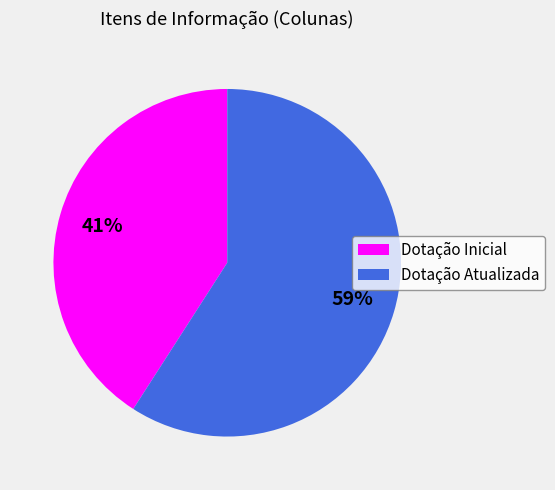

Which category has the biggest portion of the pie?

Dotação Atualizada